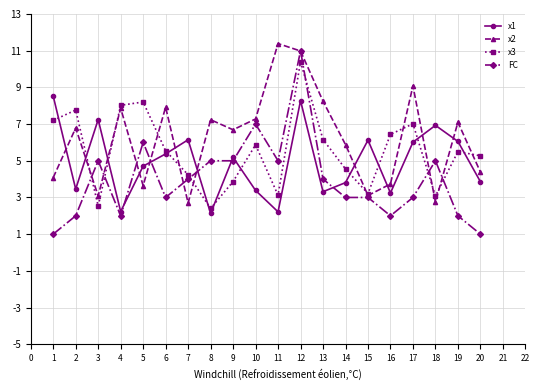

At which category does x2 reach its first local peak?

2